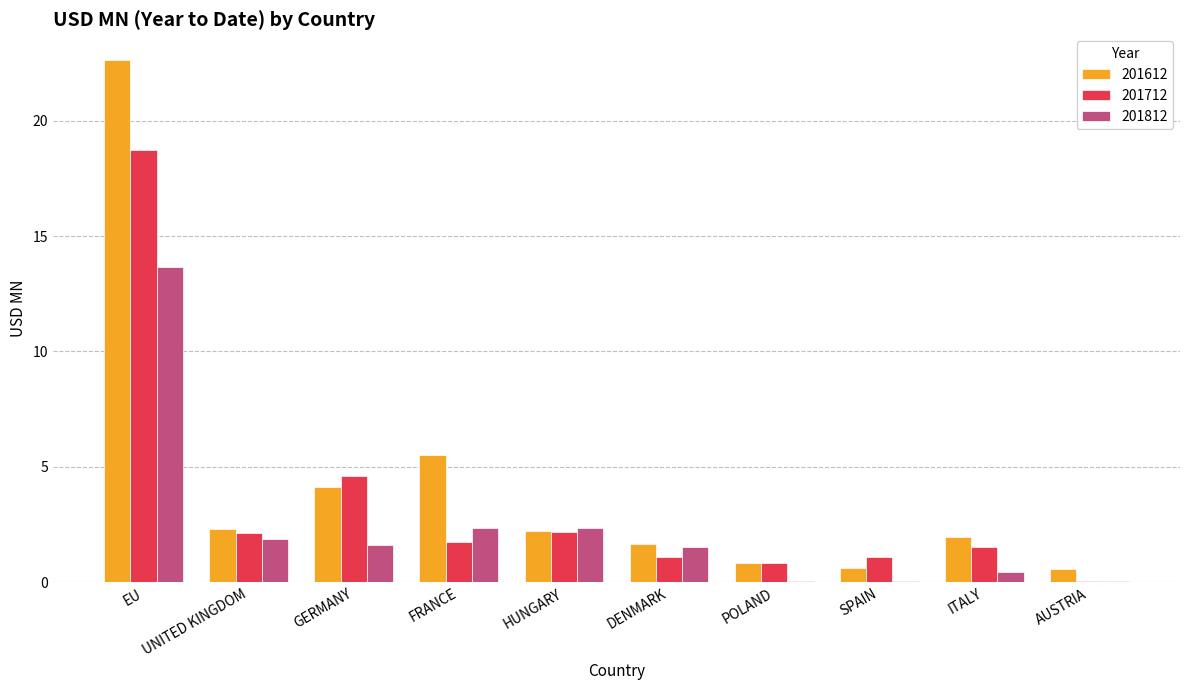

What is the sum of the 201812 values at EU and GERMANY?

15.3